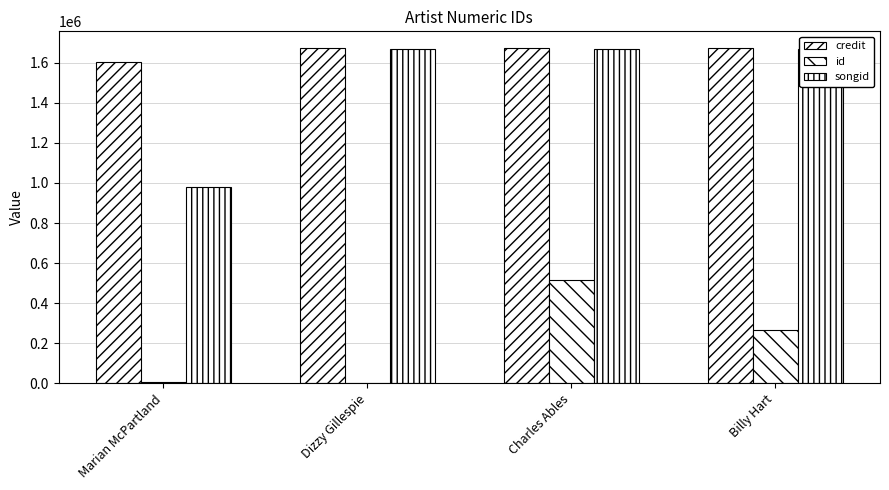

Which series changed the most between Marian McPartland and Billy Hart?

songid